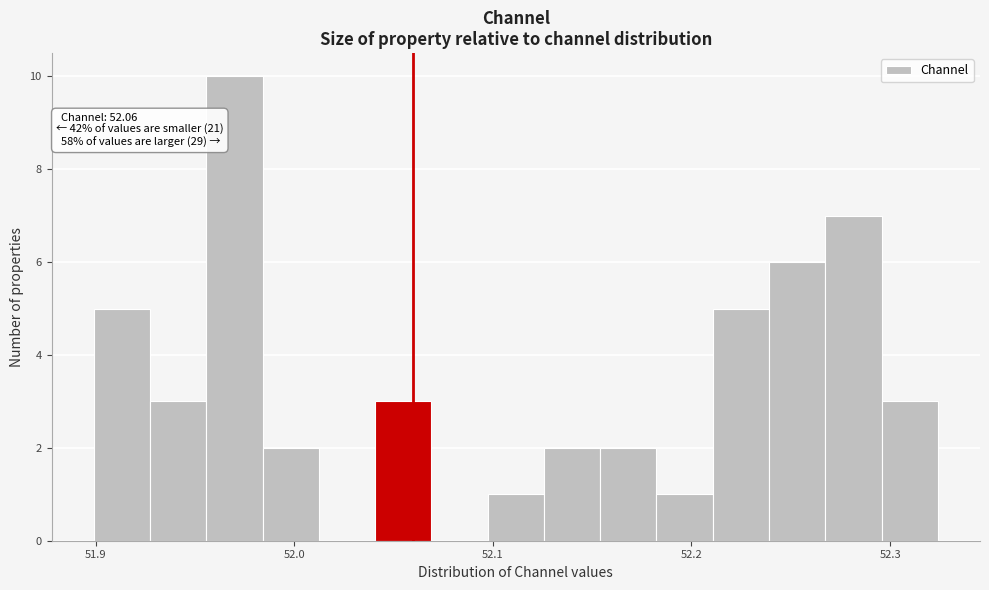

Read against the x-axis, roughly where is the centre of the tallest bar?

51.97